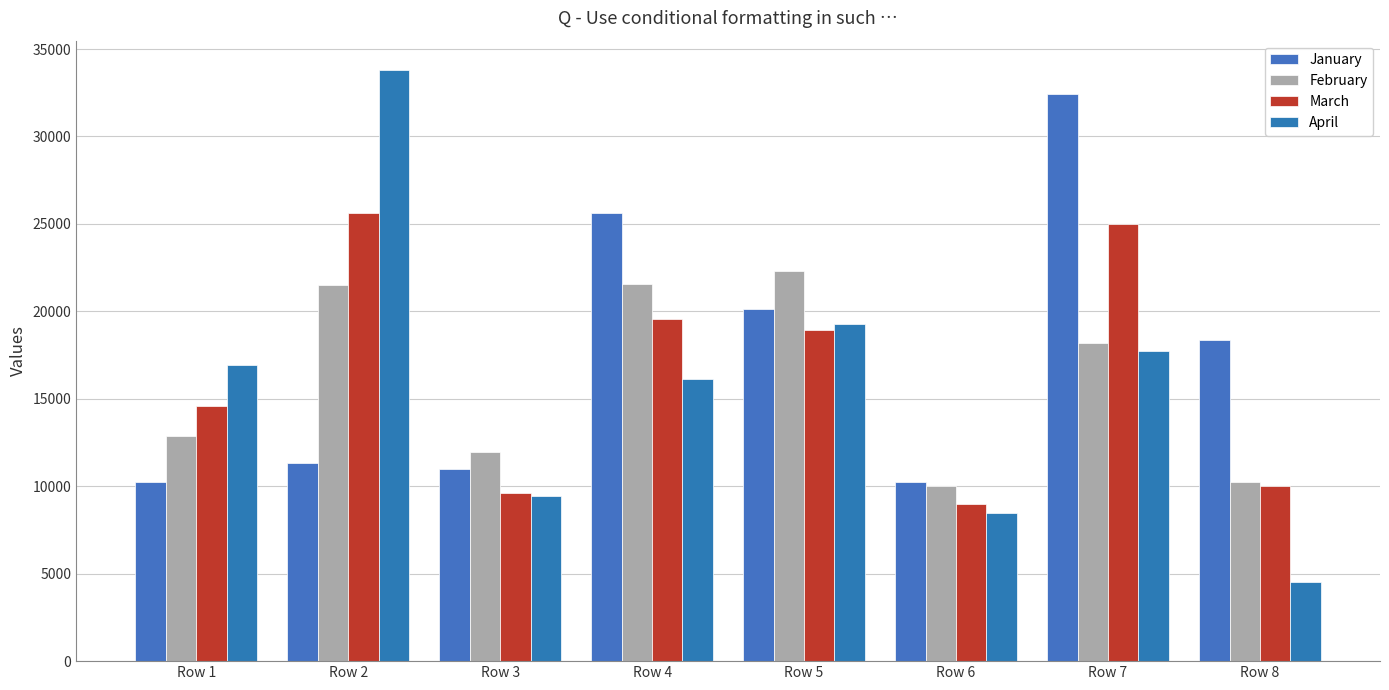

What is the difference between the January values at Row 7 and Row 1?

22201.0